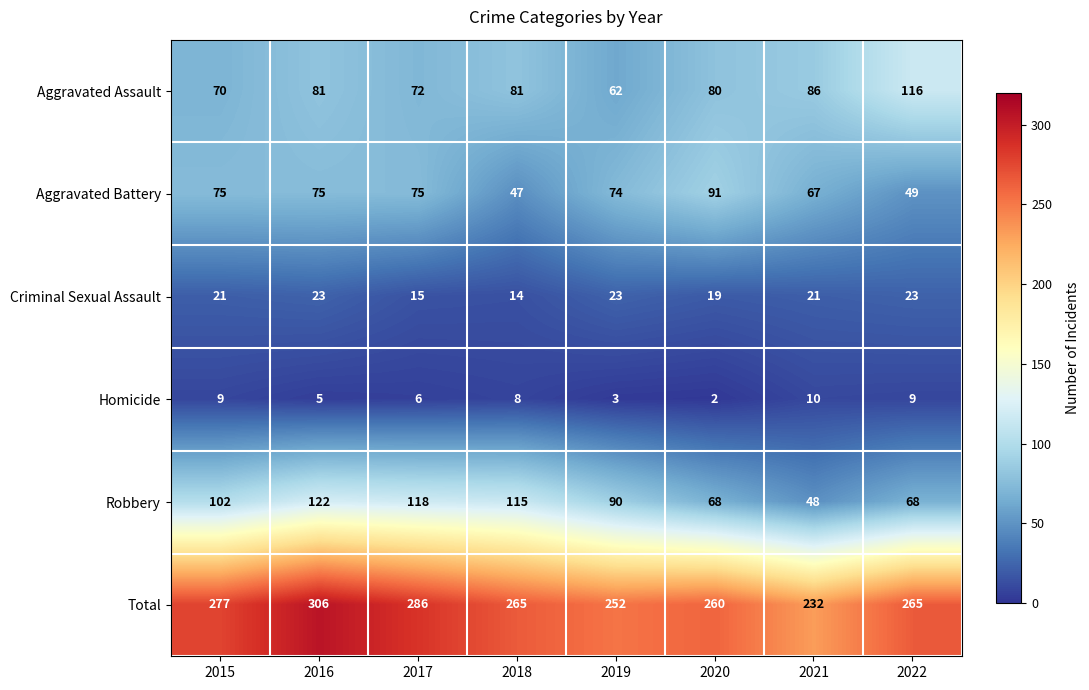

At which label is Robbery closest to 85?

2019